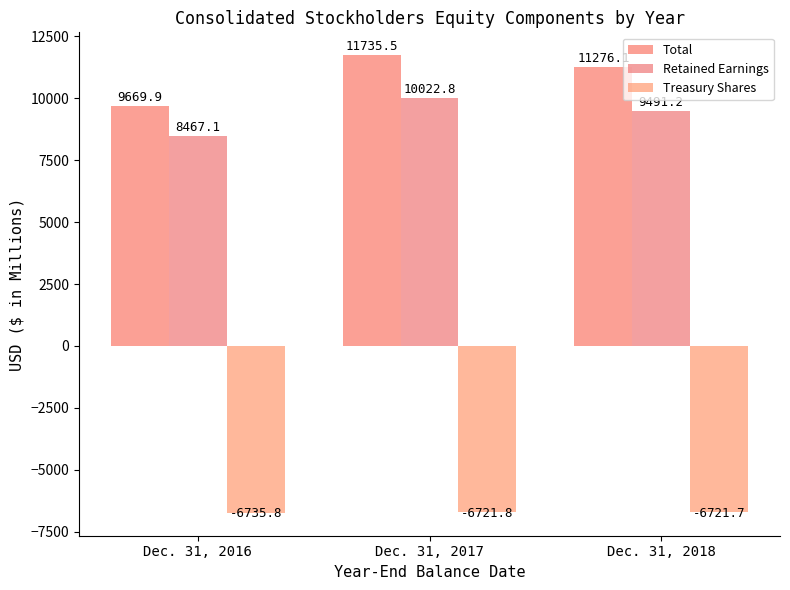

List the labels in order of Total value, smallest first.

Dec. 31, 2016, Dec. 31, 2018, Dec. 31, 2017